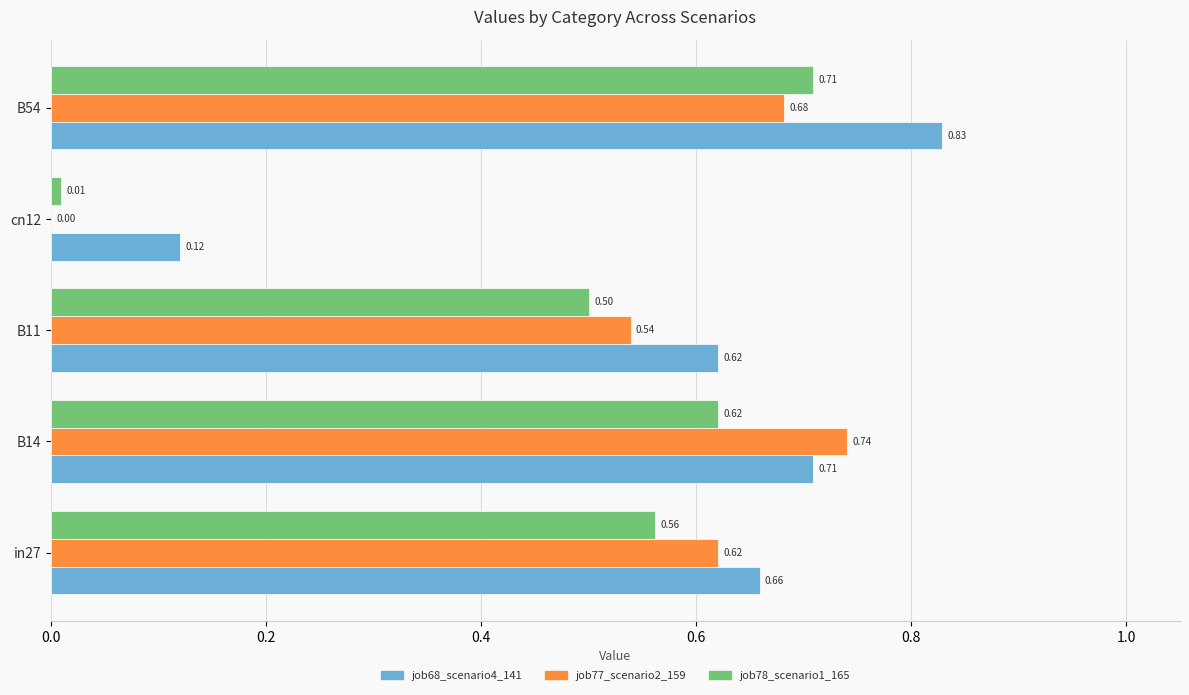

What is the sum of the job78_scenario1_165 values at B14 and B11?

1.1